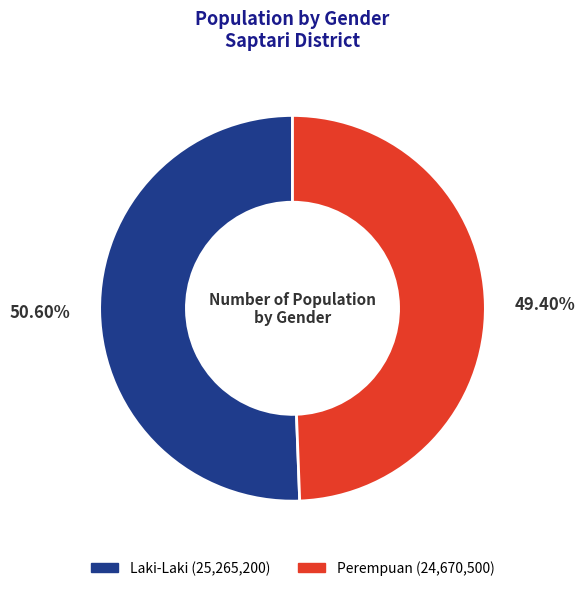

True or false: Laki-Laki accounts for 51% of the total.

True